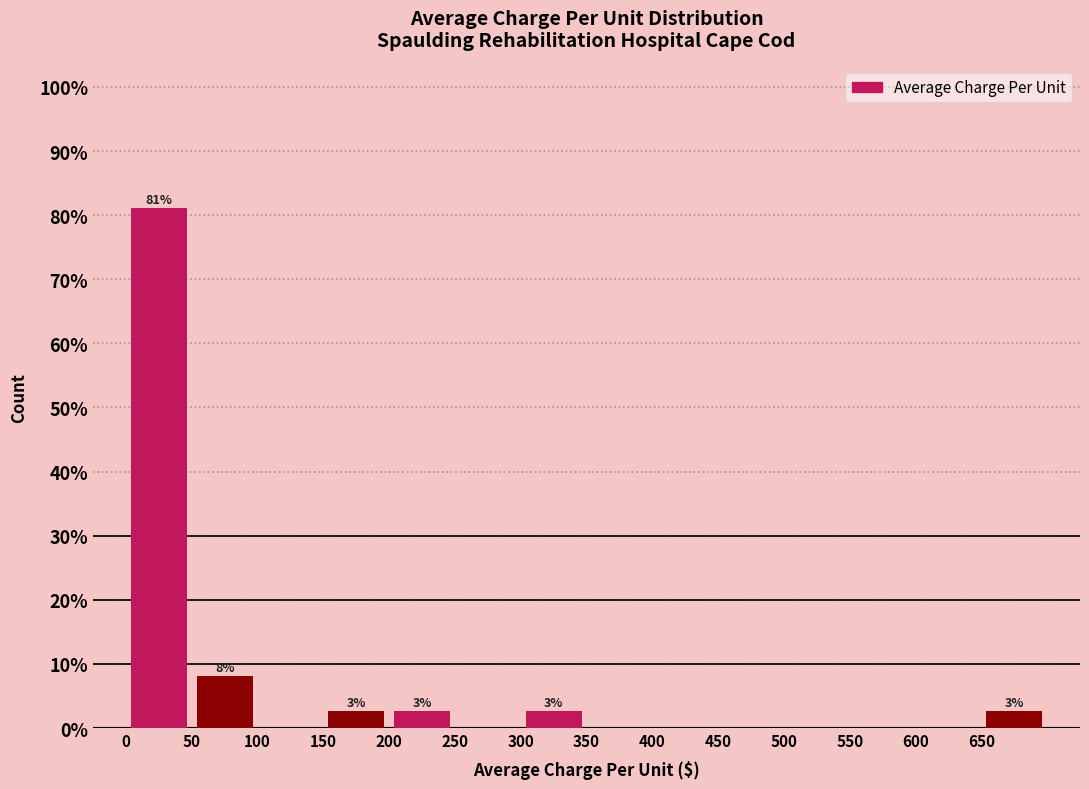

Which range on the x-axis has the tallest bar?

0 to 50